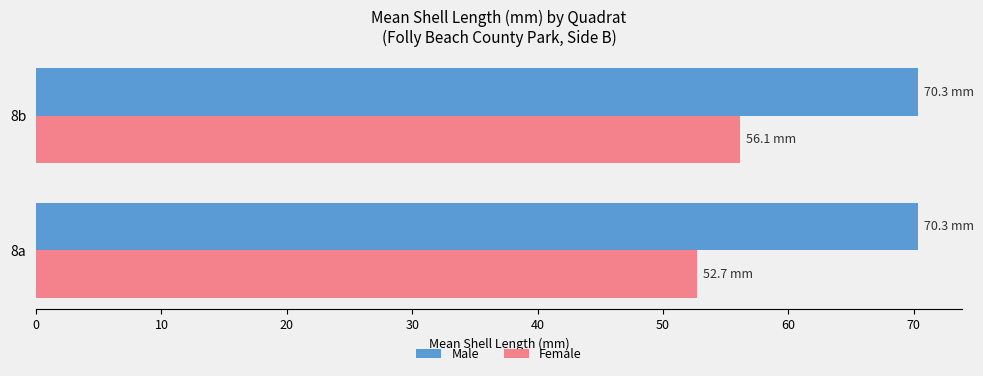

What are all the series names shown in the legend?

Male, Female